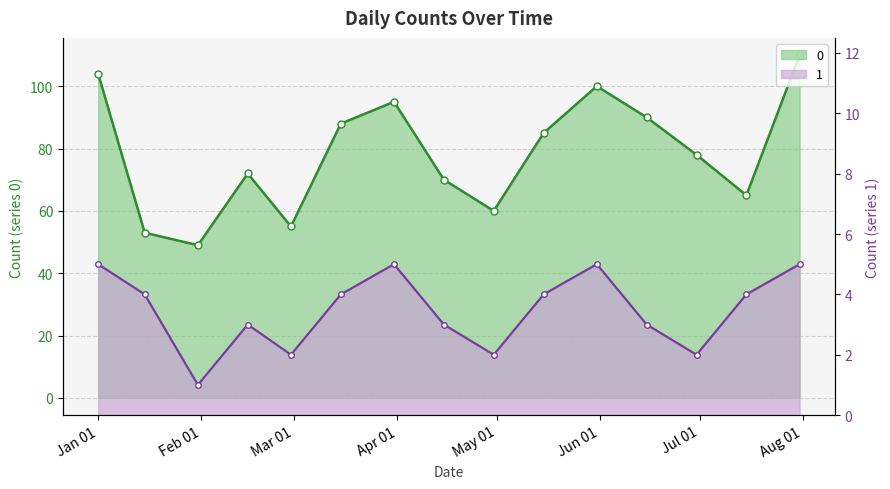

Which category has the lowest value in the 0 series?

2023-01-31